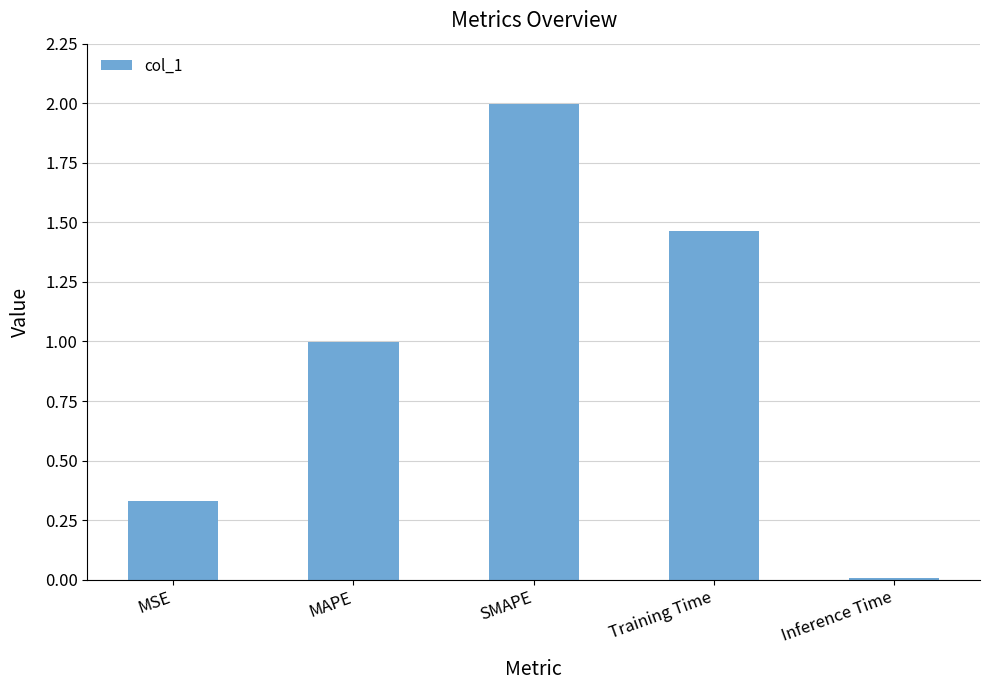

Are the bars horizontal?

No